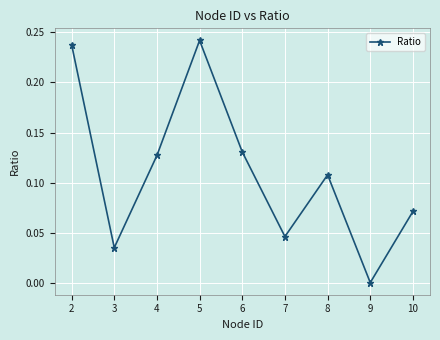

The chart shows a value of 0.0 at 6. True or false?

False